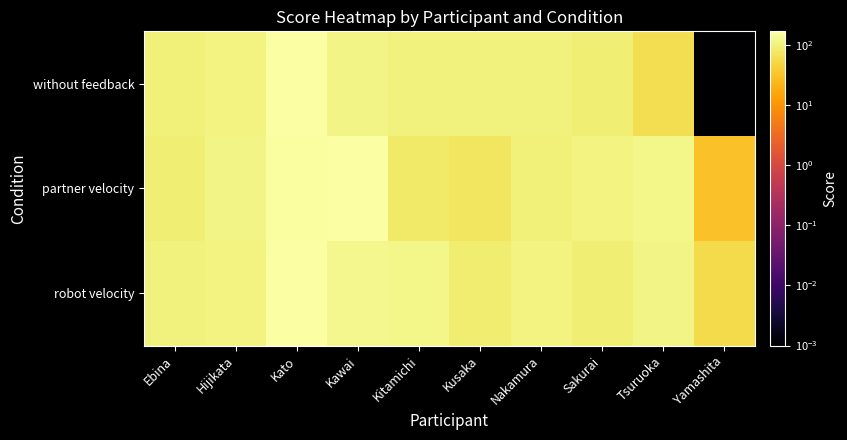

Between Kawai and Sakurai, which series saw the biggest shift?

partner velocity